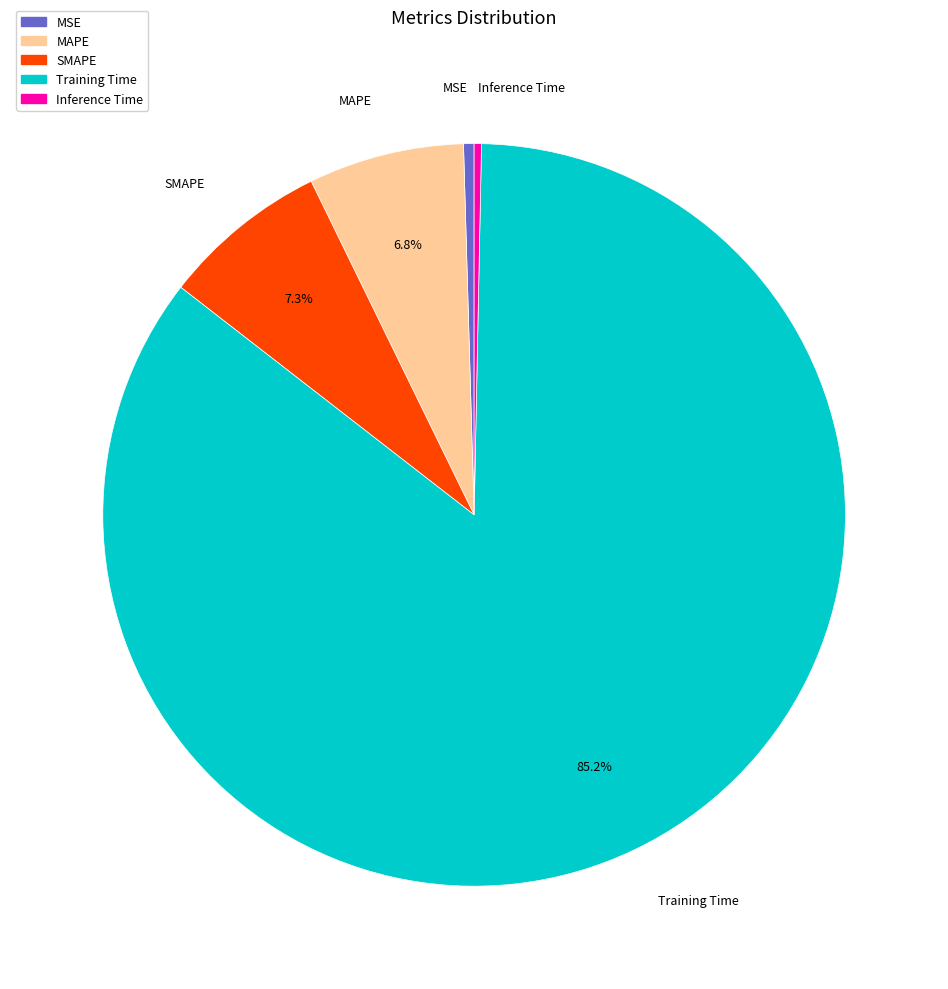

Count the number of slices in the pie.

5